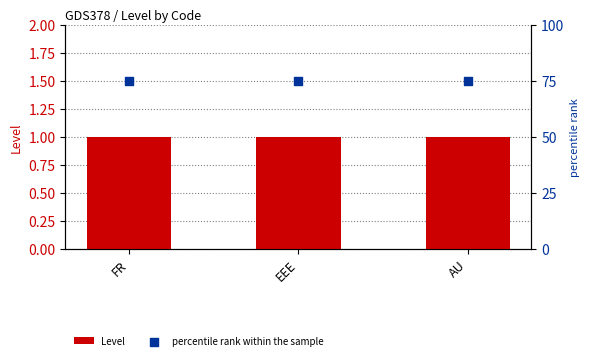

What is the total value across all series at AU?

76